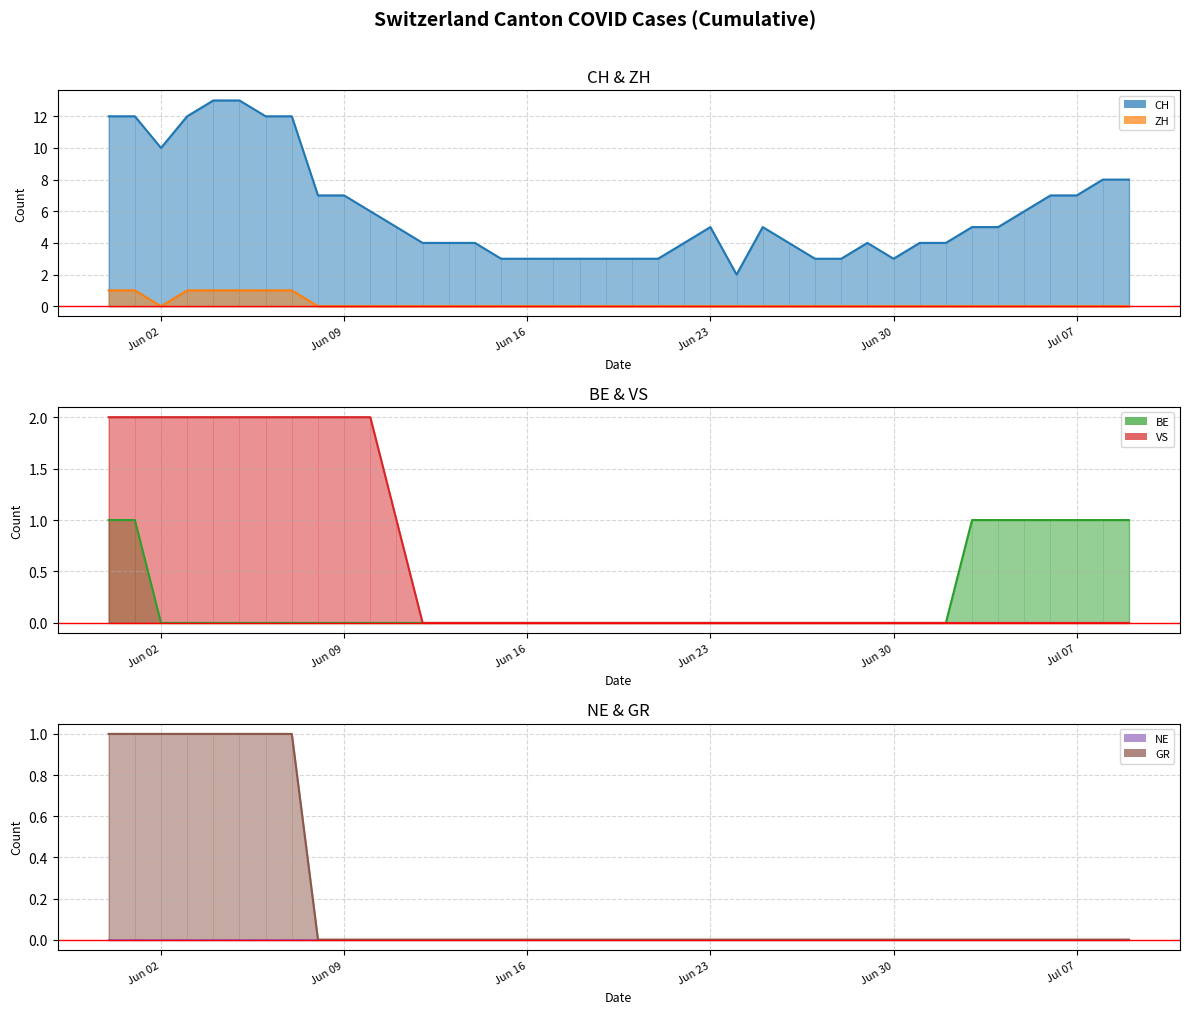

True or false: CH line has more than 0 points higher than both neighbors.

True